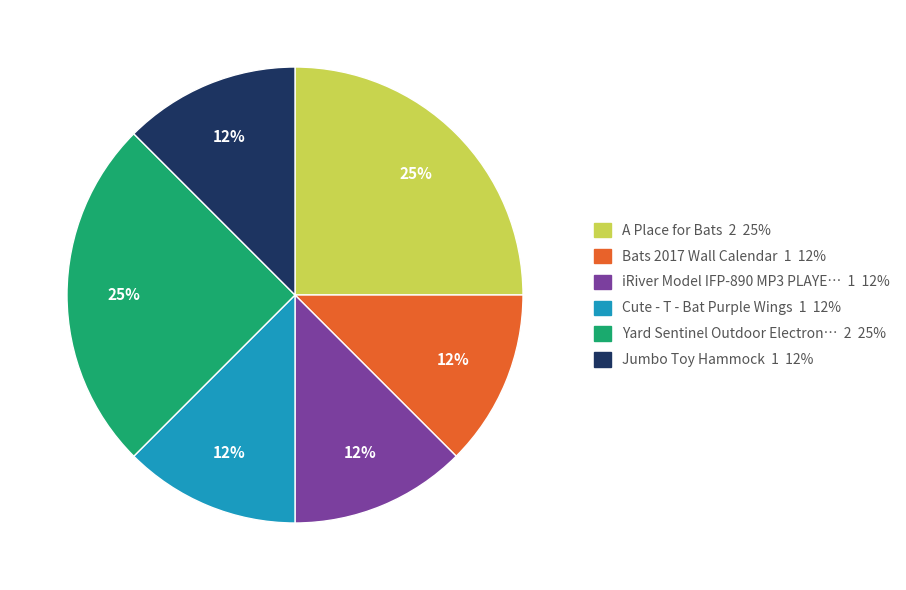

Is there a majority slice in this chart?

No